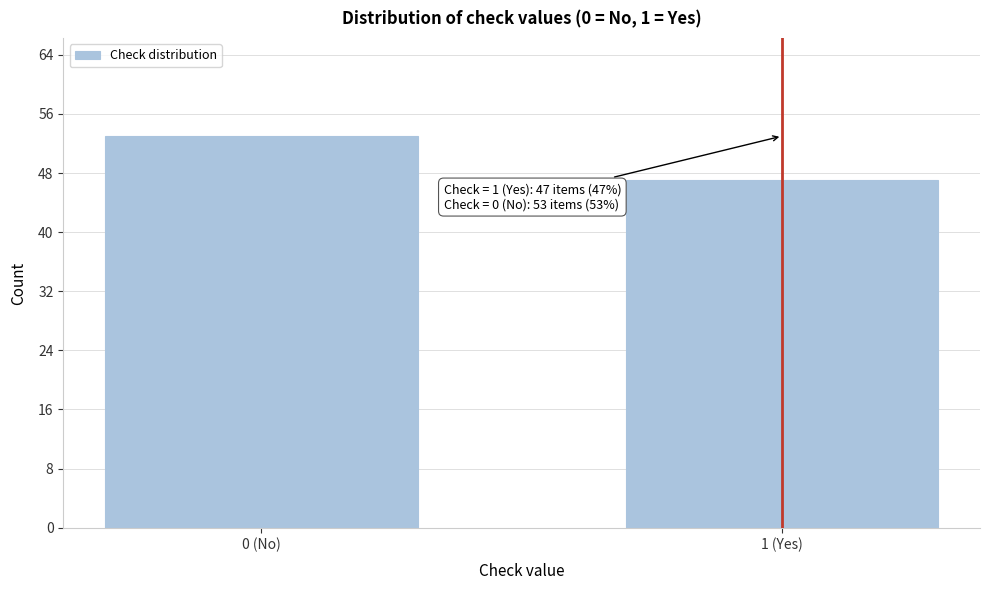

Reading left to right, what are all the values shown in this chart?

0 (No)=53	1 (Yes)=47